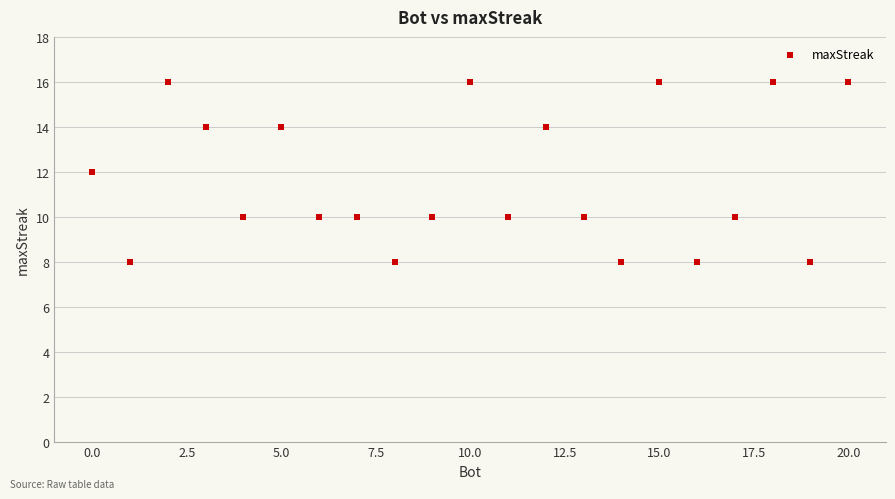

What is the range of X values (max minus min)?

20